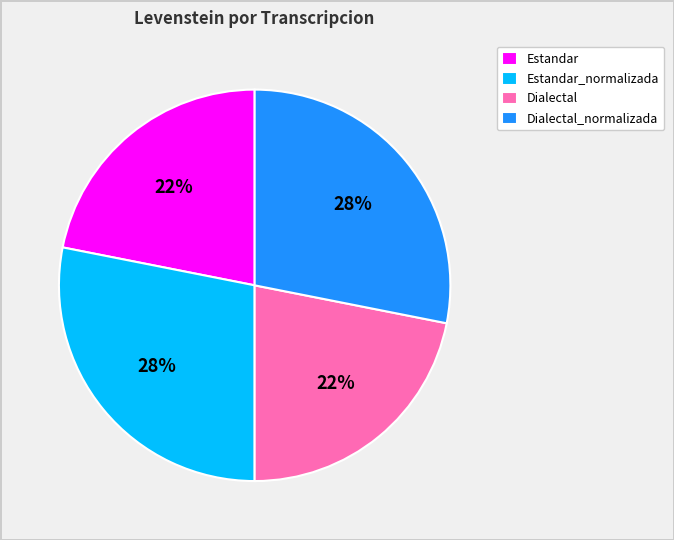

To the nearest percent, what is the average slice percentage?

25%